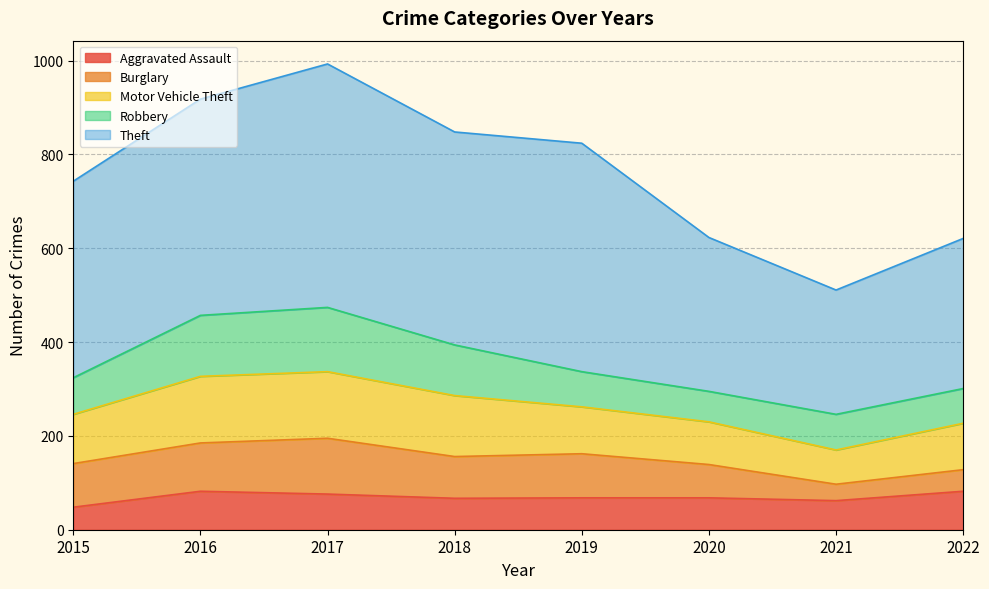

True or false: Burglary and Aggravated Assault intersect in this chart.

True